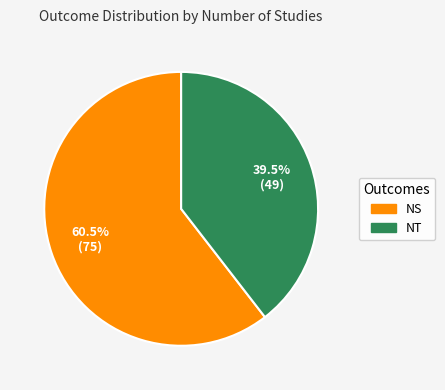

Rank the categories by value from lowest to highest.

NT, NS